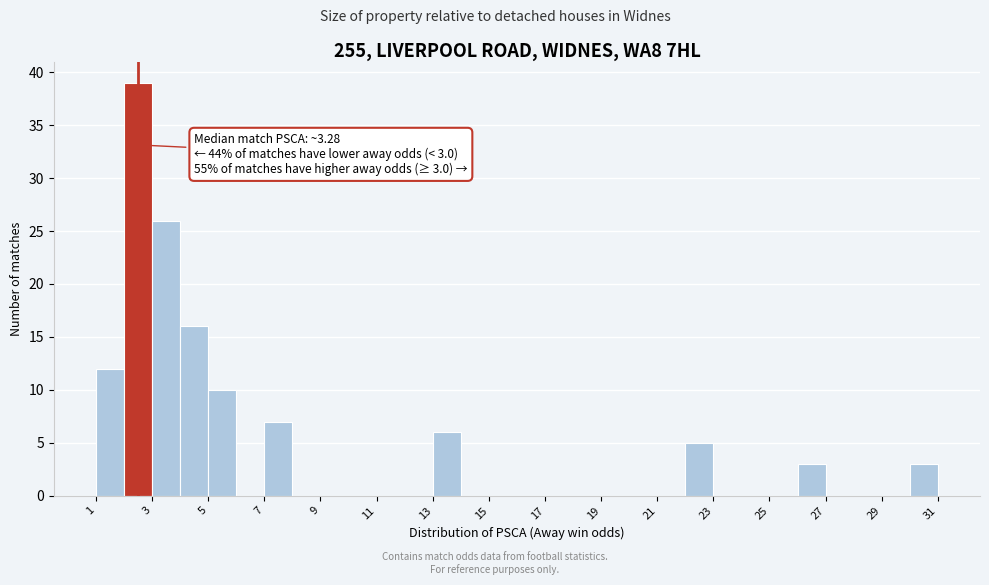

Which range on the x-axis has the tallest bar?

2 to 3